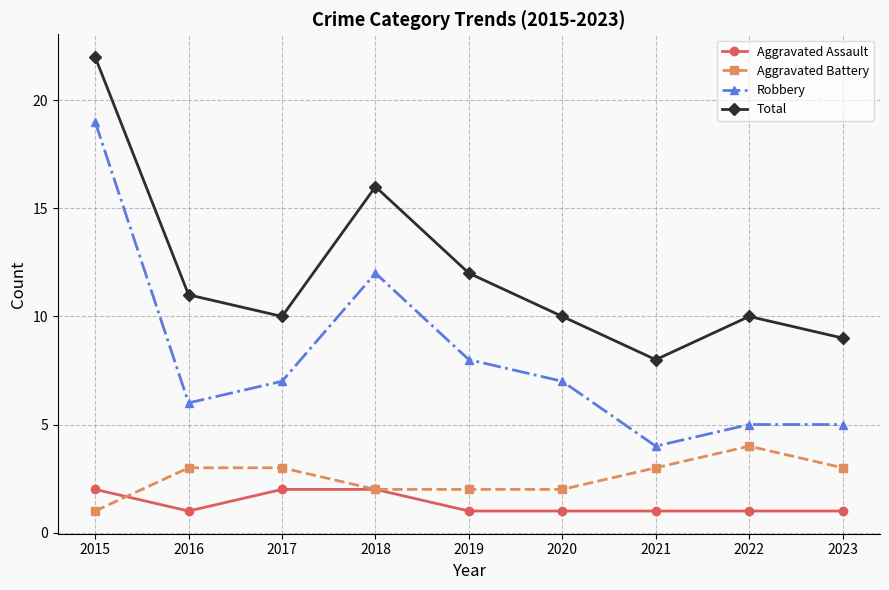

Which series has the widest spread of values?

Robbery